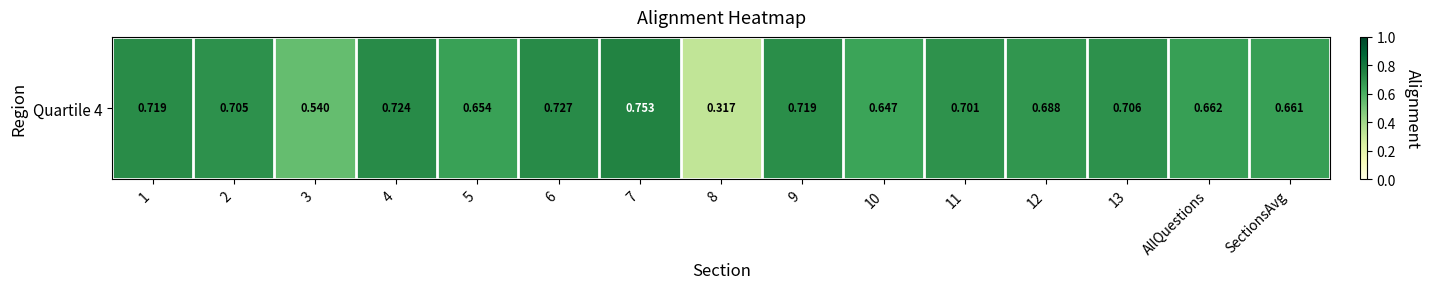

What is the maximum value shown in the chart?

0.8